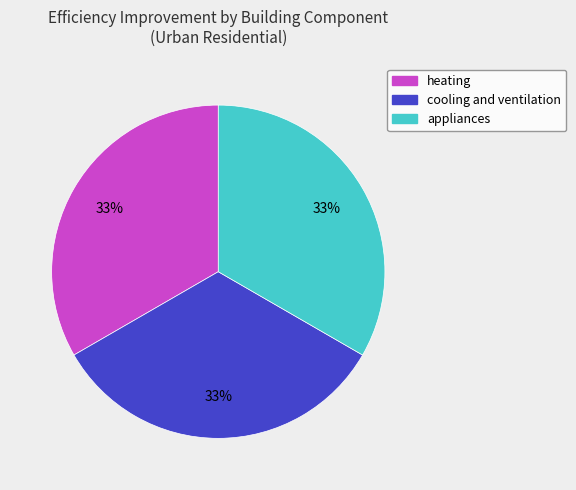

Combined, do heating and appliances account for over 50%?

Yes